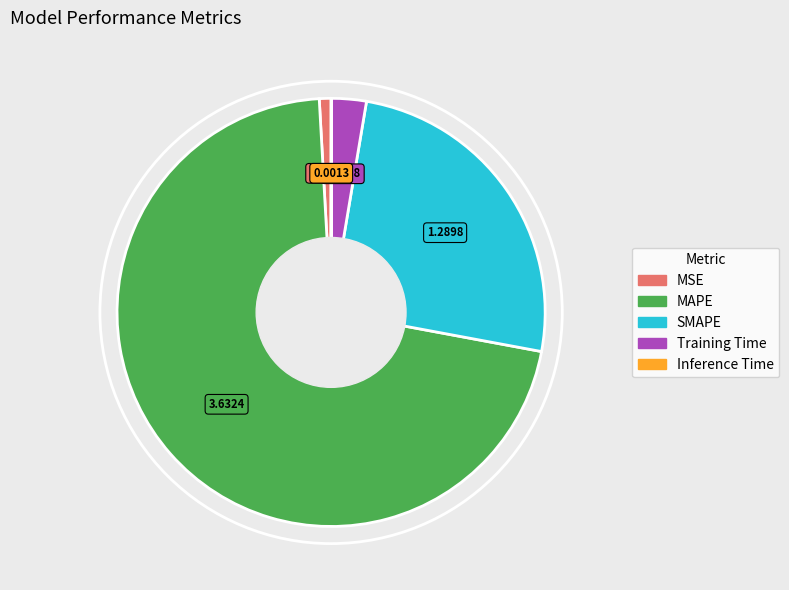

Is the sum of Training Time and MAPE greater than half?

Yes